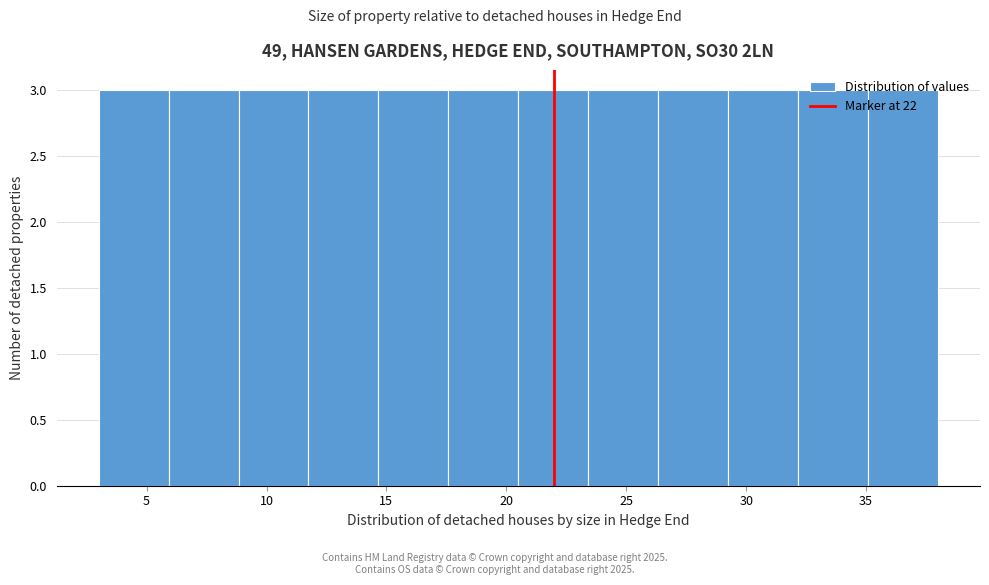

Reading left to right, list every bar in this chart as the range it spans on the x-axis followed by its height. Neither the bar edges nor the heights are printed on the chart, so give them approximately, as read against the axes.

3.0 to 6.0: 3
6.0 to 9.0: 3
9.0 to 12.0: 3
12.0 to 14.5: 3
14.5 to 17.5: 3
17.5 to 20.5: 3
20.5 to 23.5: 3
23.5 to 26.5: 3
26.5 to 29.5: 3
29.5 to 32.0: 3
32.0 to 35.0: 3
35.0 to 38.0: 3